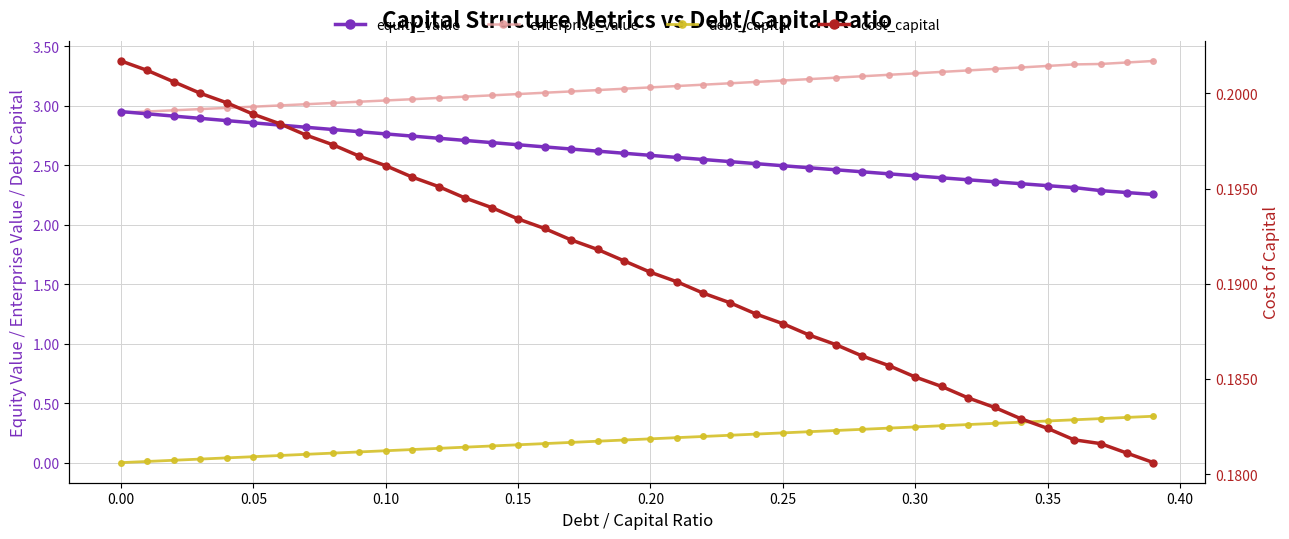

True or false: cost_capital and equity_value cross at least once.

False